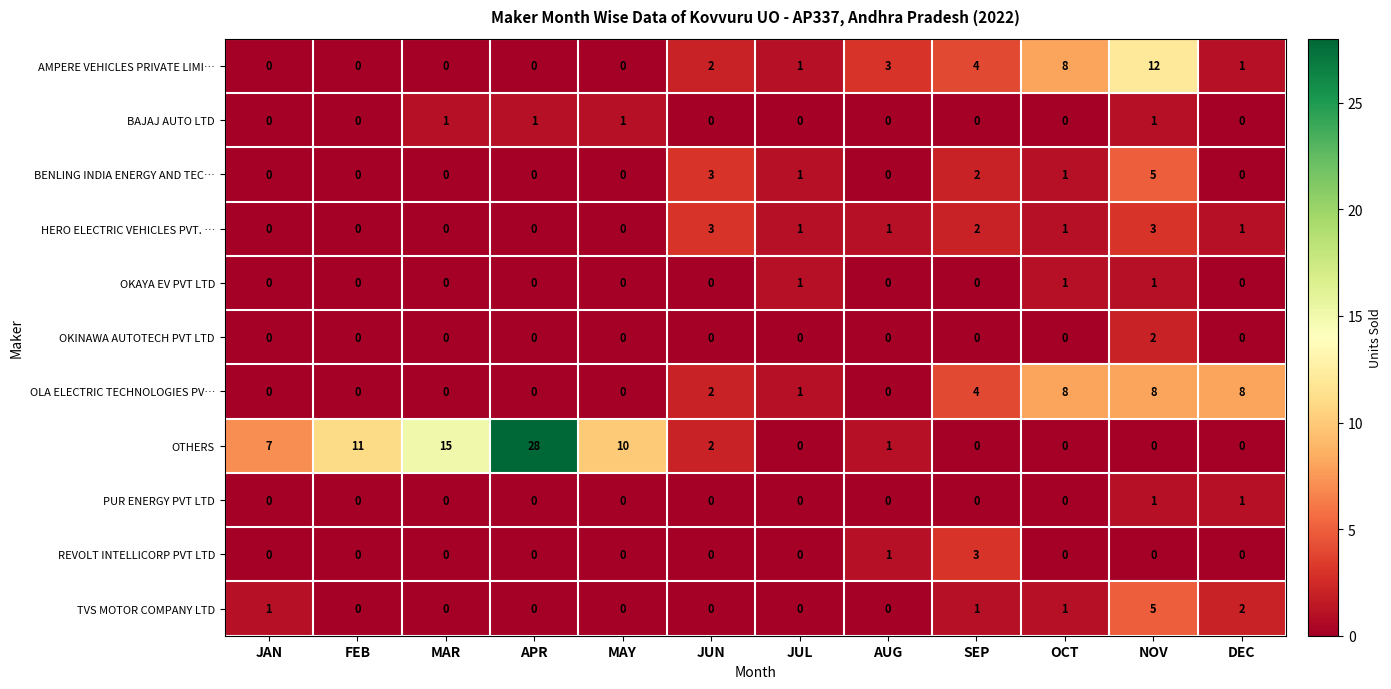

Which series has the widest spread of values?

OTHERS